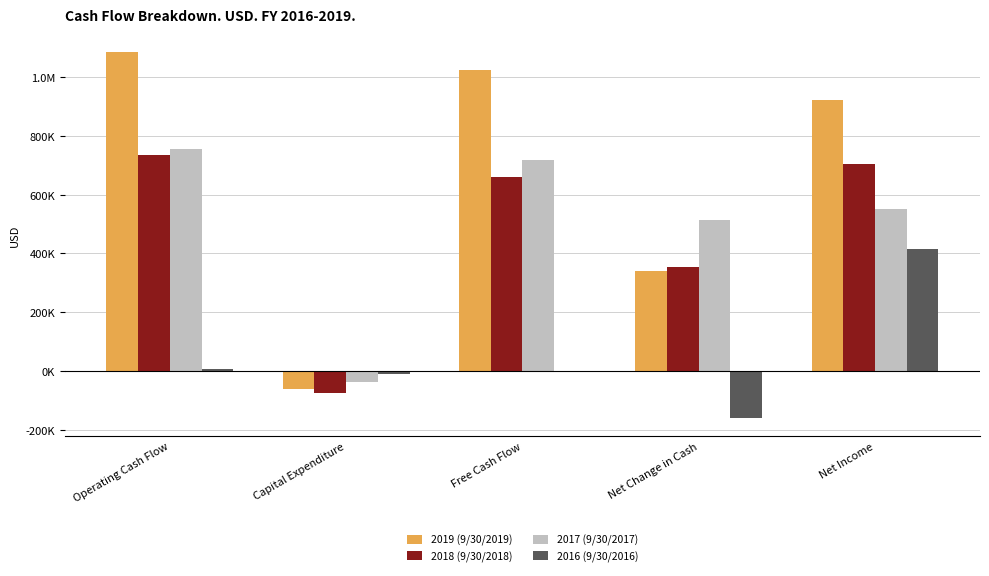

Does the chart contain any negative values?

Yes